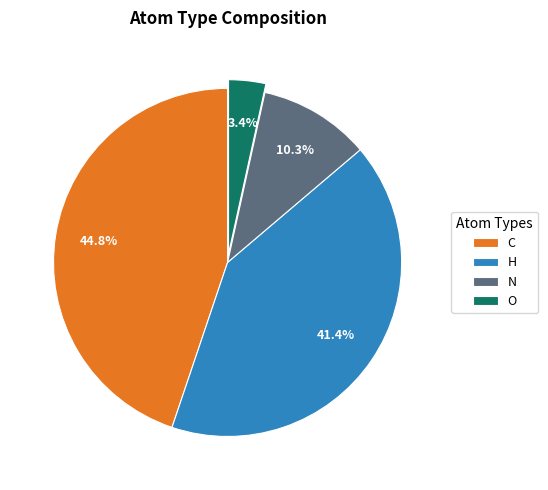

To the nearest percent, what is the difference between the largest and smallest slice percentages?

41%